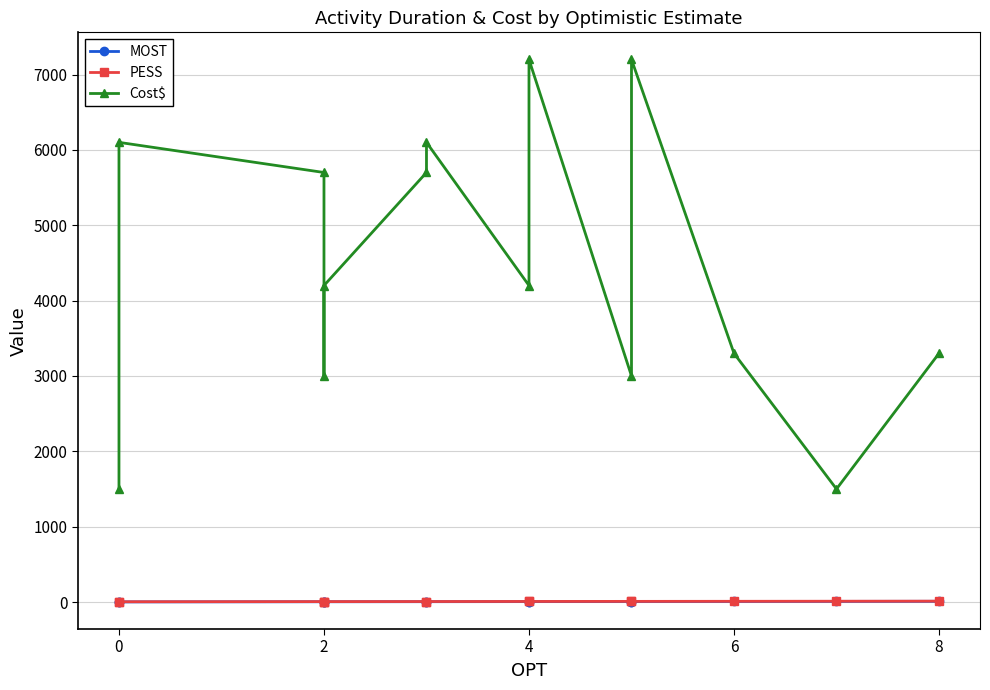

Reading right to left, extract all data points from this chart.

MOST: 10	9	8	7	7	6	6	5	5	4	4	4	2	2
PESS: 12	11	10	9	9	8	8	7	7	6	6	6	4	4
Cost$: 3300	1500	3300	7200	3000	7200	4200	6100	5700	4200	3000	5700	6100	1500